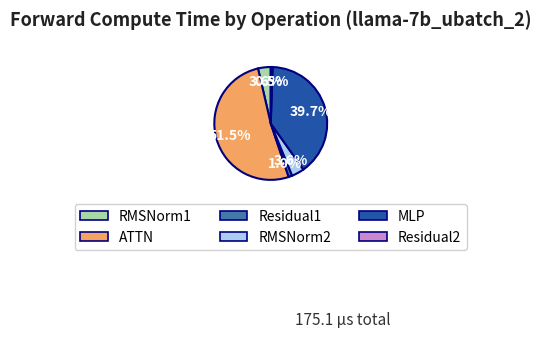

Between ATTN and Residual2, which is larger?

ATTN